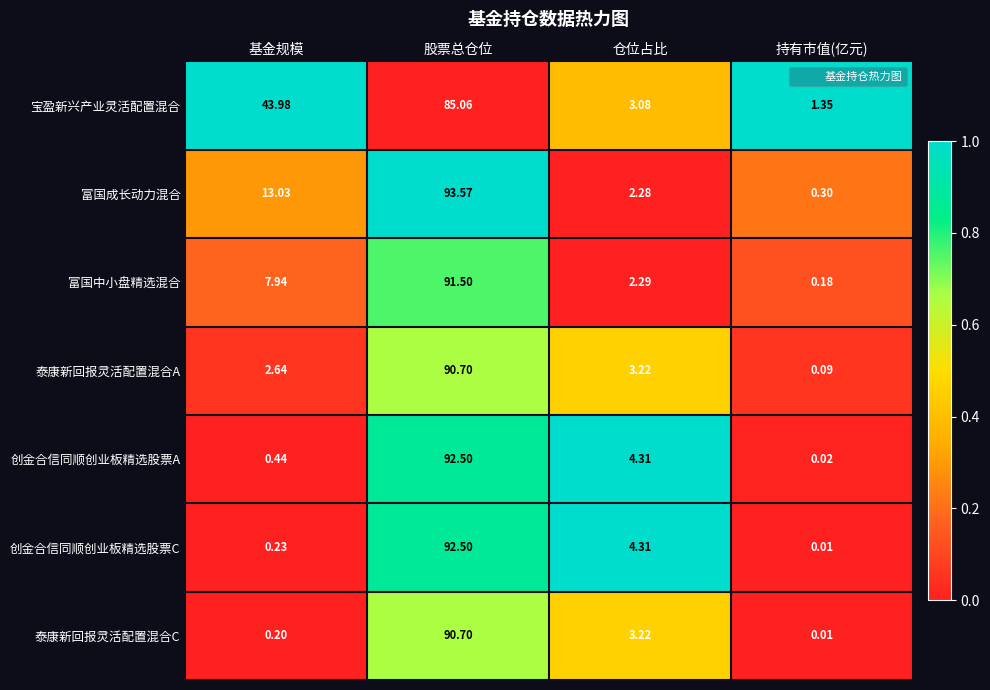

At which label is 泰康新回报灵活配置混合A closest to 45?

仓位占比